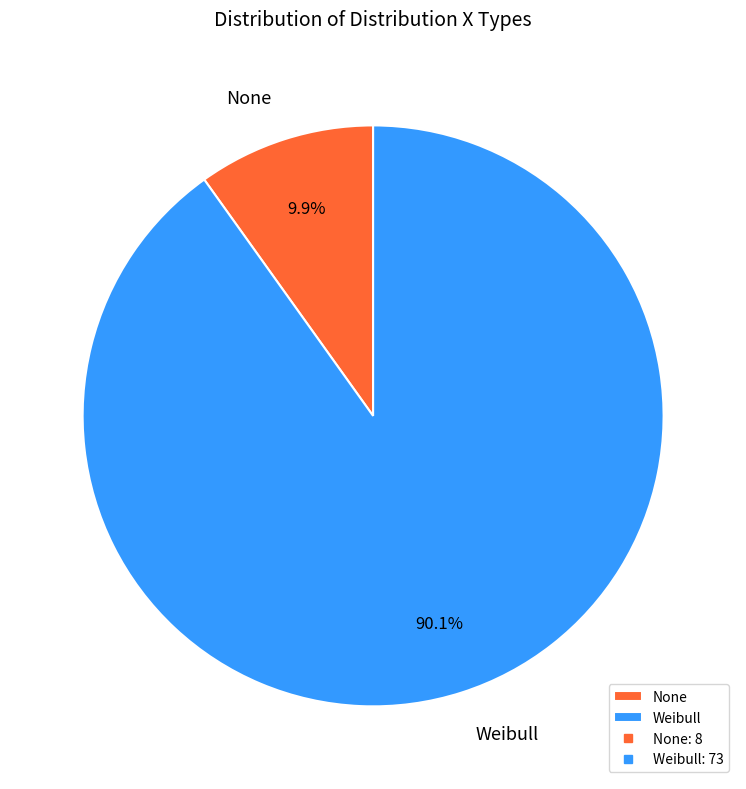

How many segments does this pie chart have?

2